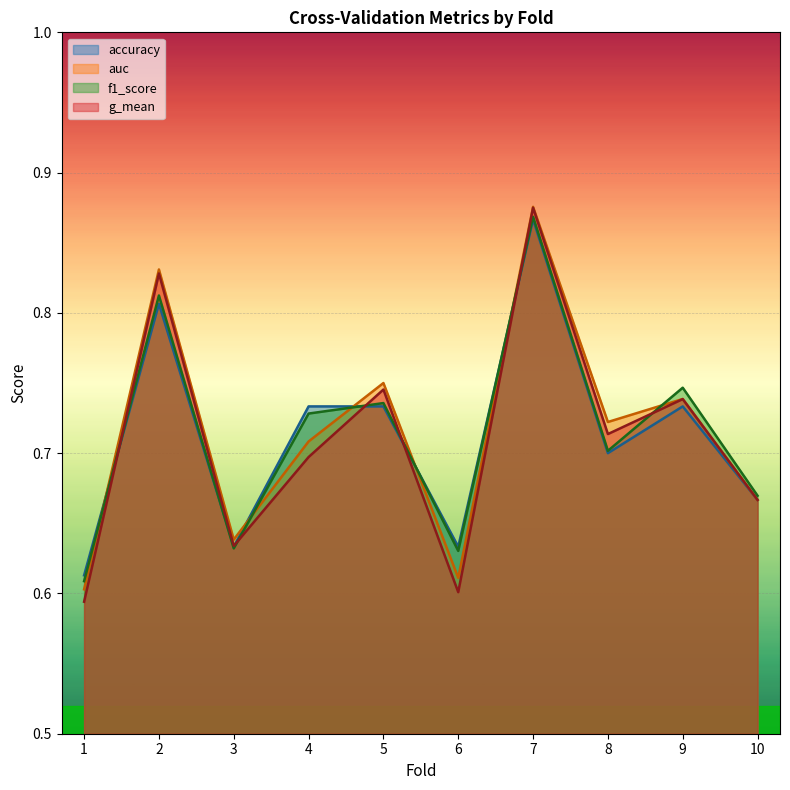

What is the value of the f1_score point at the 6th from the left?

0.6